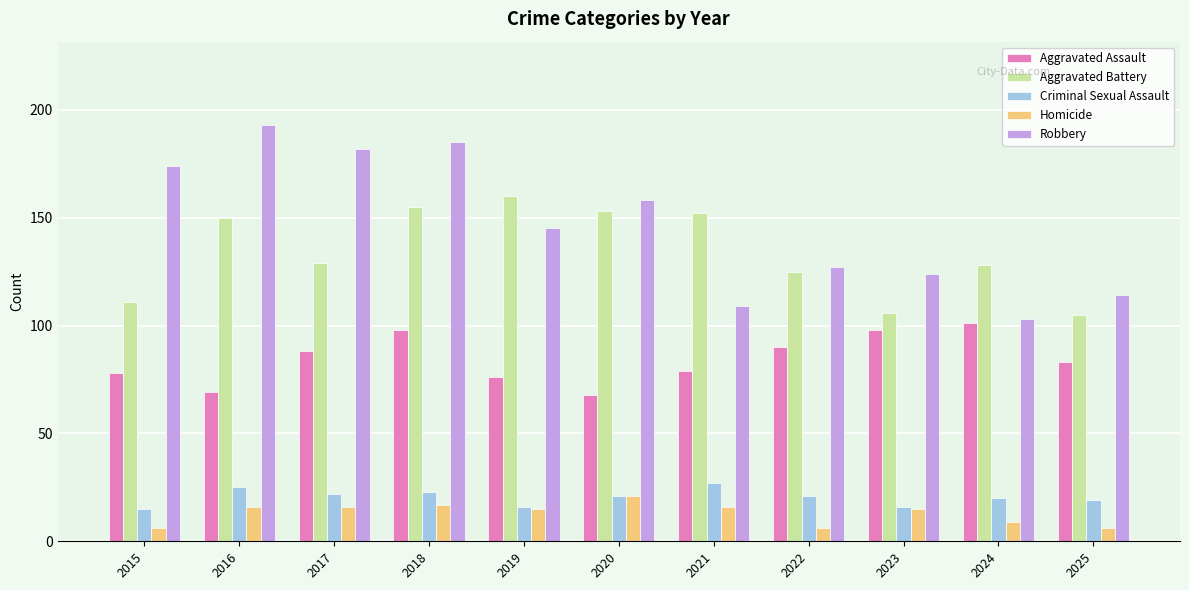

What is the sum of the Aggravated Assault values at 2019 and 2024?

177